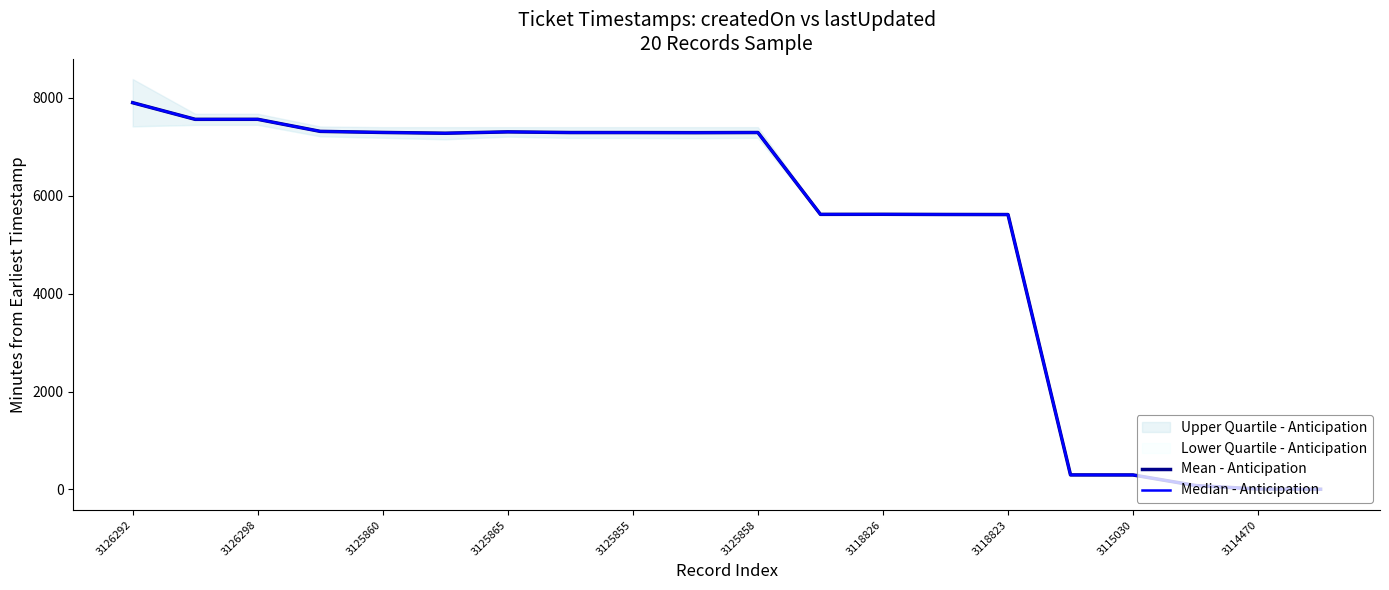

Where is the first local minimum for Median - Anticipation?

3126298